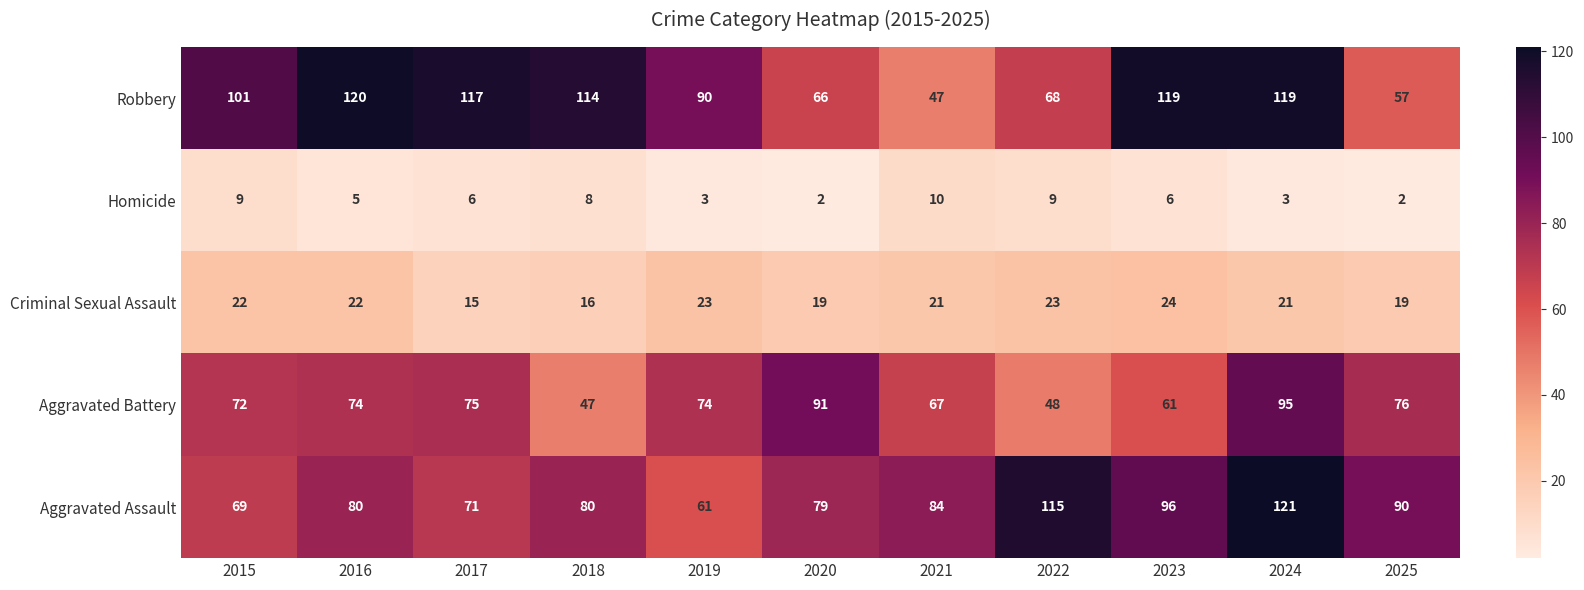

Which series has the largest range (max minus min)?

Robbery